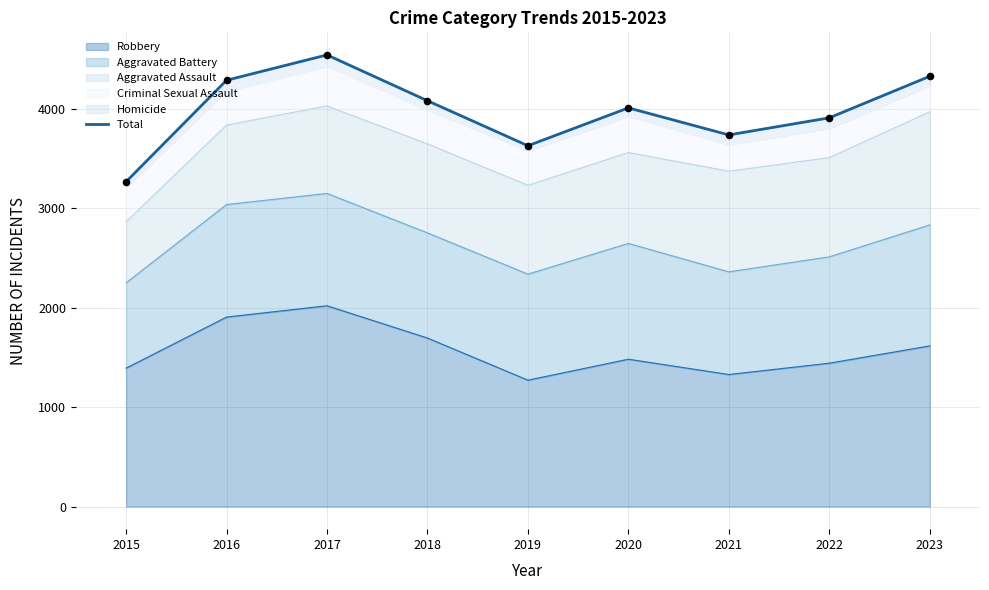

What is the ratio of the value at 2022 to the value at 2016?

0.9